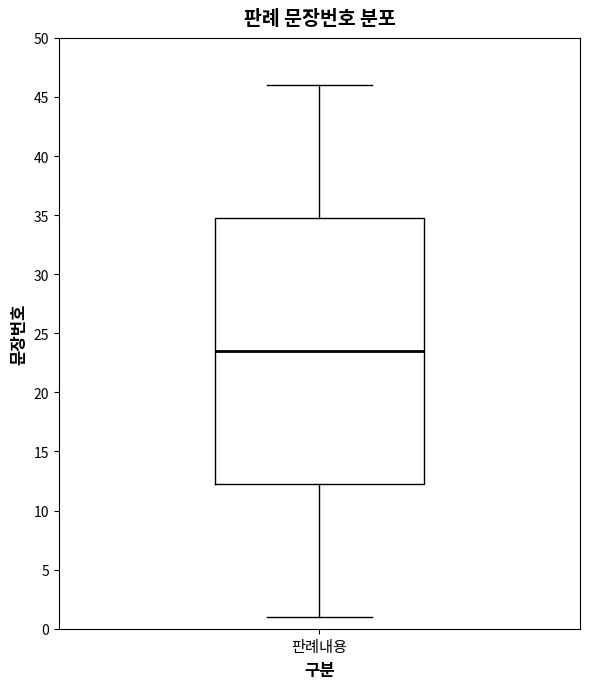

Read this box plot against the y-axis: the position of the median line, the range covered by the box, and the ends of both whiskers. The values are not printed on the chart, so give them approximately, as read against the axis.

median 23.5, box 12.5 to 35.0, whiskers 1.0 to 46.0